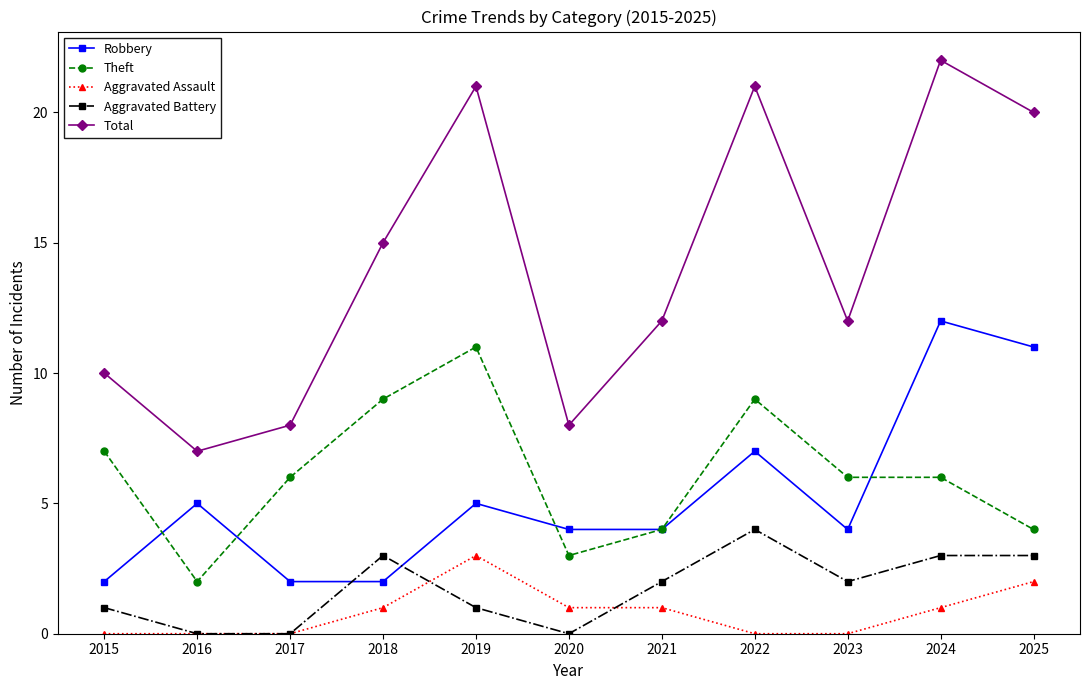

The value of Theft at 2015 is 3. True or false?

False